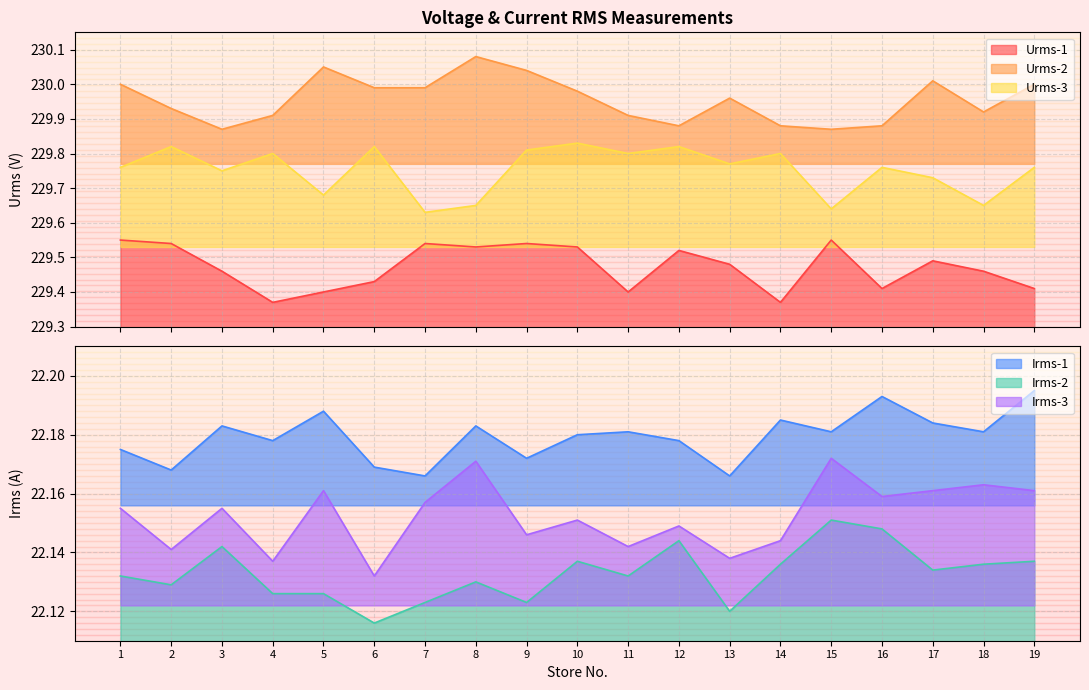

What is the greatest value displayed?

230.1